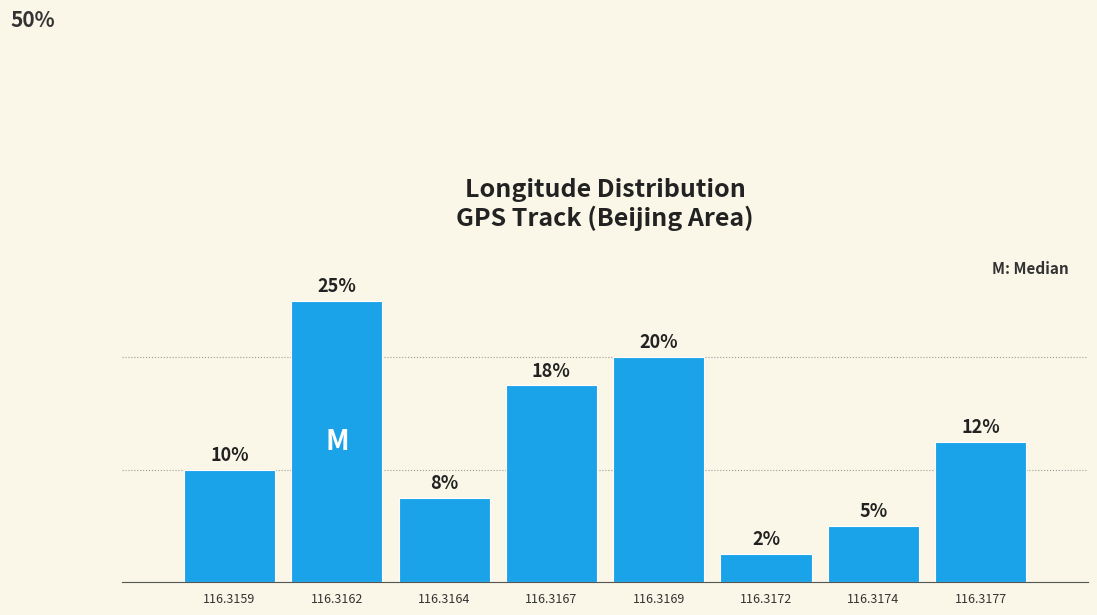

Rank the categories by value from lowest to highest.

116.3172, 116.3174, 116.3164, 116.3159, 116.3177, 116.3167, 116.3169, 116.3162